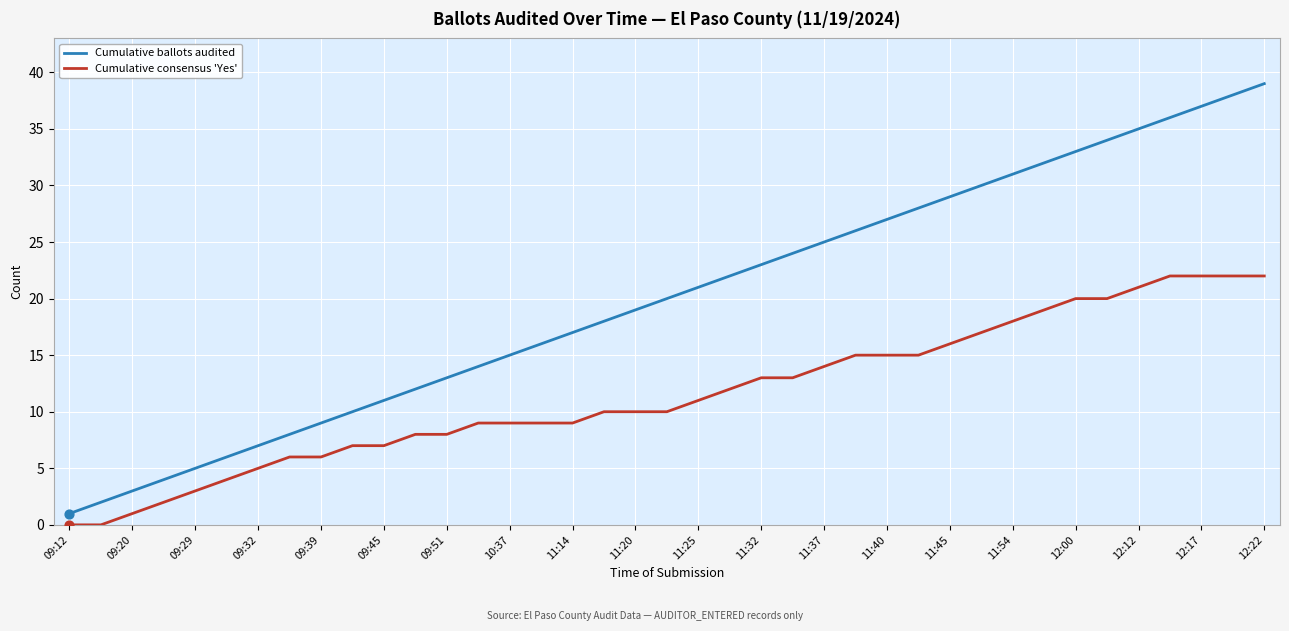

Which series has the widest spread of values?

Cumulative ballots audited